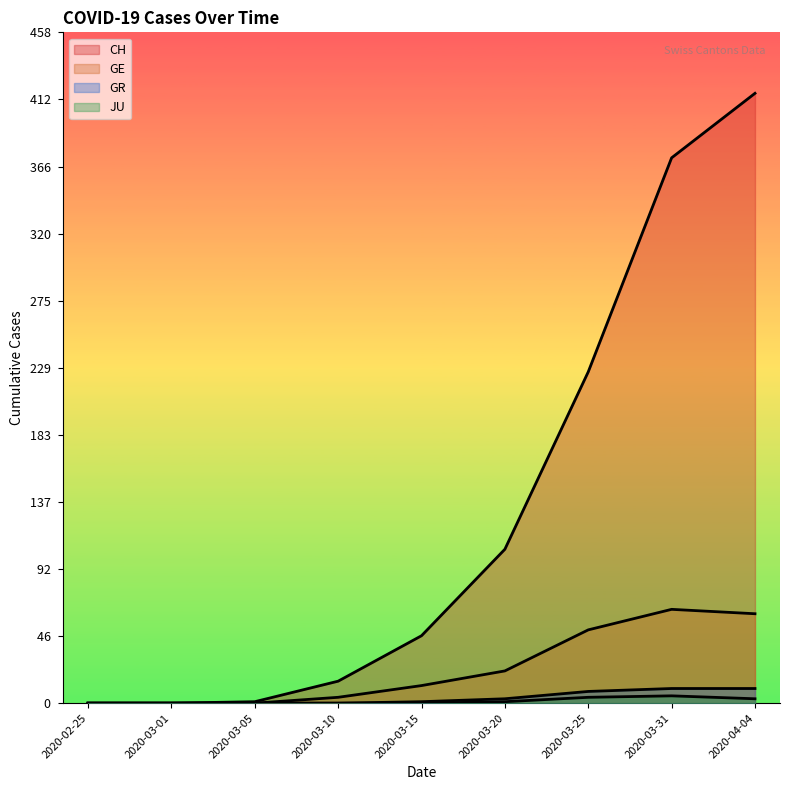

Reading left to right, transcribe all the data shown in this chart.

CH: 2020-02-25=0	2020-03-01=0	2020-03-05=1	2020-03-10=15	2020-03-15=46	2020-03-20=105	2020-03-25=226	2020-03-31=372	2020-04-04=416
GE: 2020-02-25=0	2020-03-01=0	2020-03-05=0	2020-03-10=4	2020-03-15=12	2020-03-20=22	2020-03-25=50	2020-03-31=64	2020-04-04=61
GR: 2020-02-25=0	2020-03-01=0	2020-03-05=0	2020-03-10=0	2020-03-15=1	2020-03-20=3	2020-03-25=8	2020-03-31=10	2020-04-04=10
JU: 2020-02-25=0	2020-03-01=0	2020-03-05=0	2020-03-10=0	2020-03-15=0	2020-03-20=1	2020-03-25=4	2020-03-31=5	2020-04-04=3